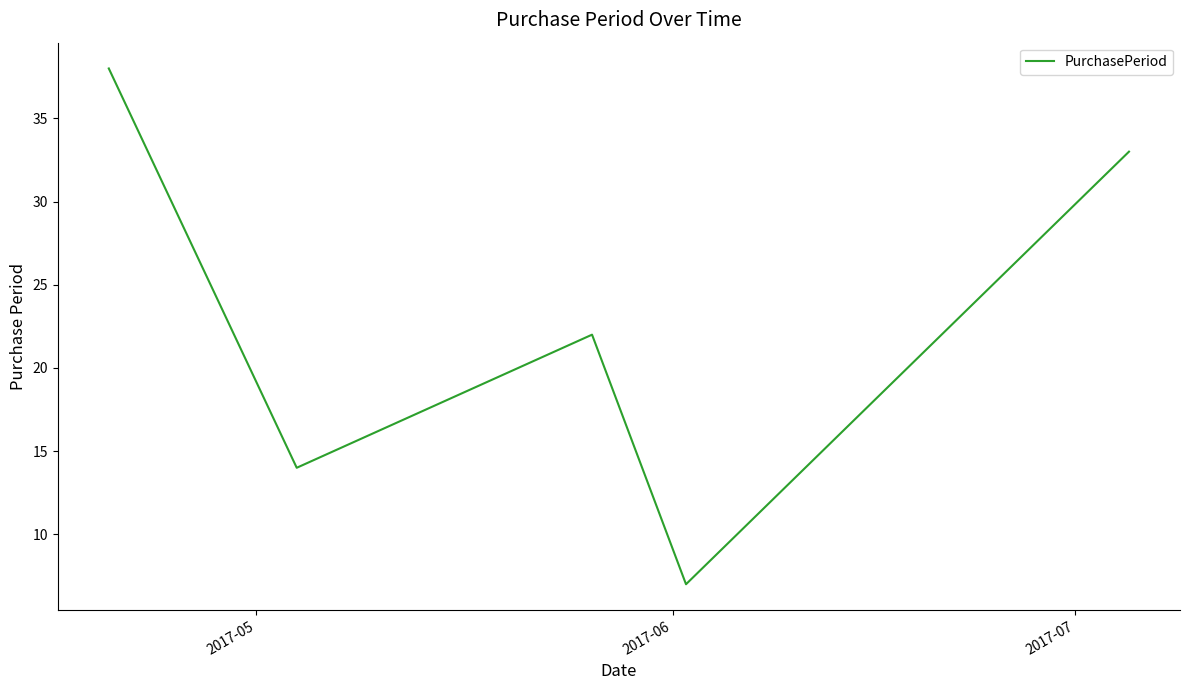

Is this an area chart (filled region under the line)?

No